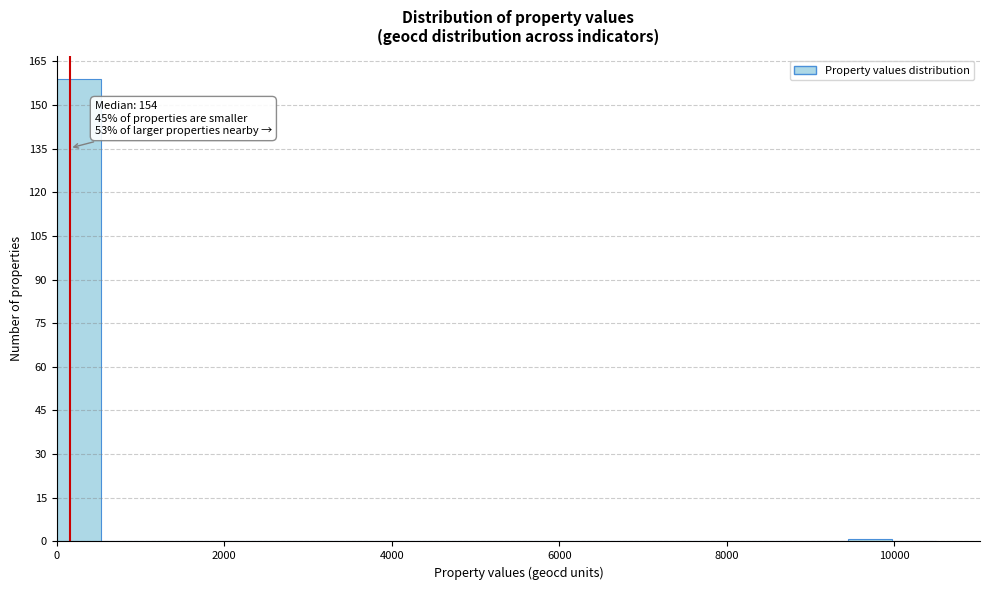

Around what value on the x-axis is the tallest bar? Give the approximate position of its centre, as read against the axis.

200